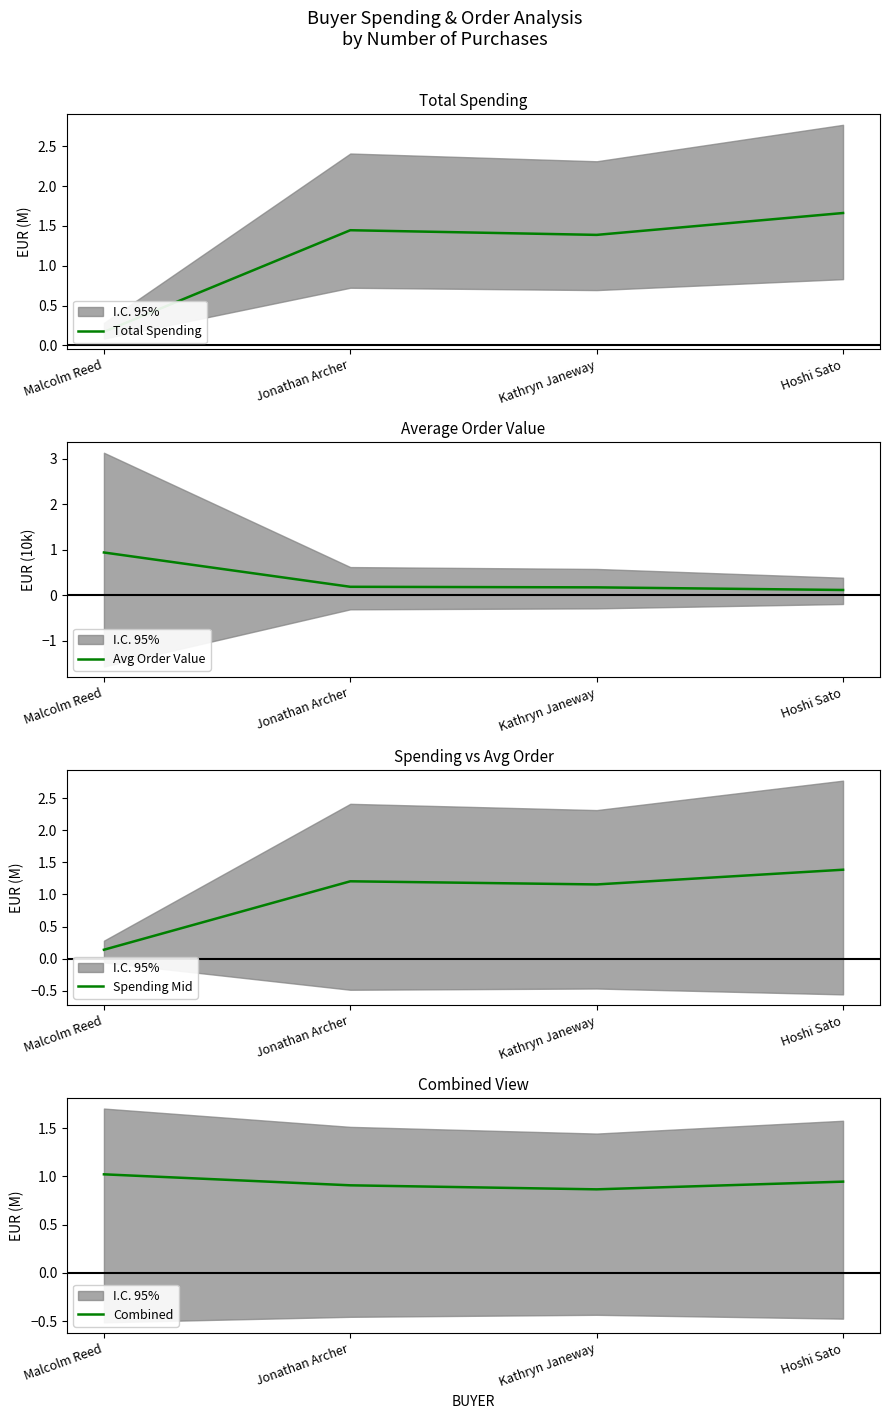

Which series changed the most between Jonathan Archer and Kathryn Janeway?

Total Spending